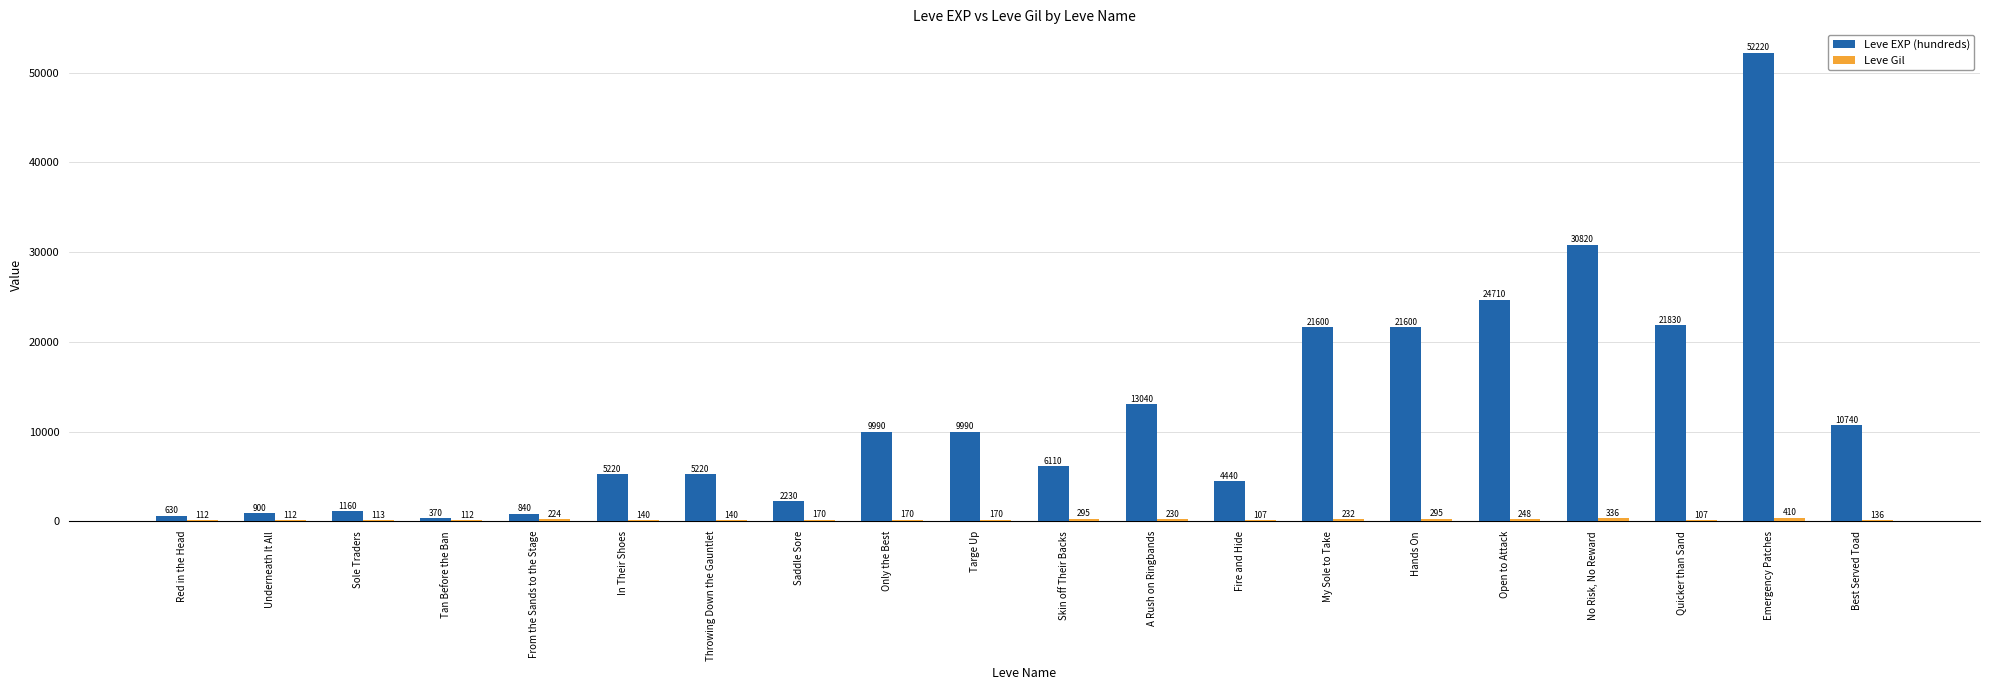

What is the total value across all series at No Risk, No Reward?

31156